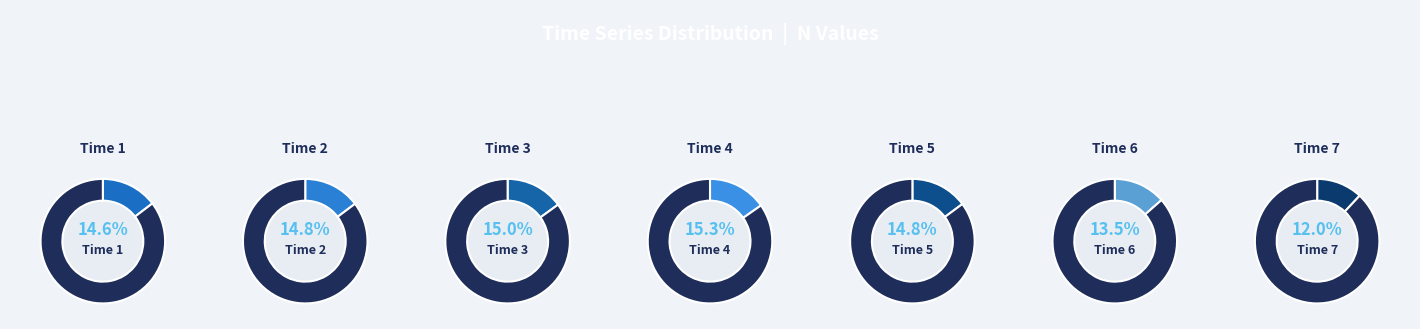

How many segments does this pie chart have?

7